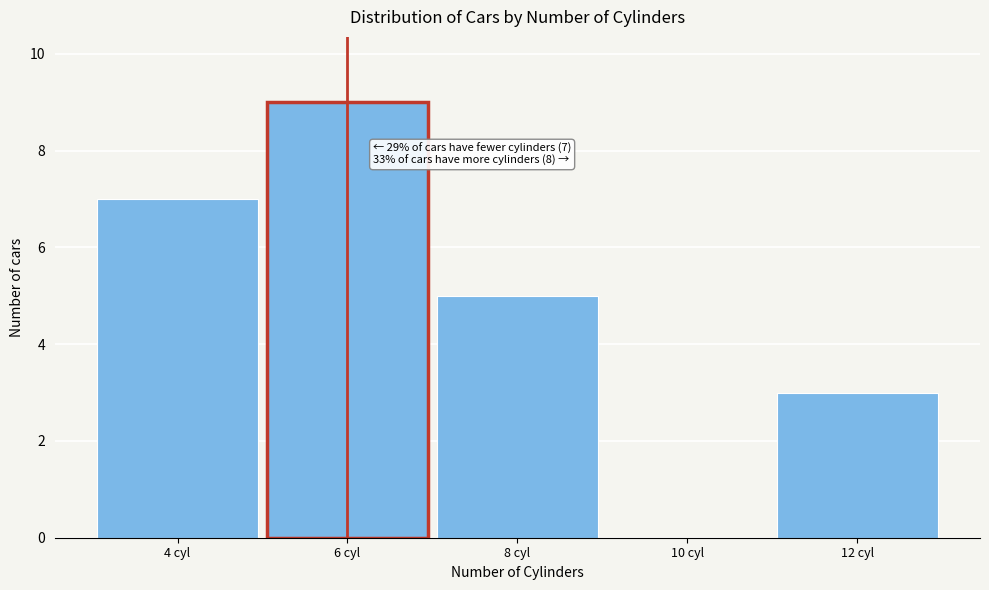

Reading left to right, list all the values displayed in this chart.

4 cyl=7	6 cyl=9	8 cyl=5	10 cyl=0	12 cyl=3